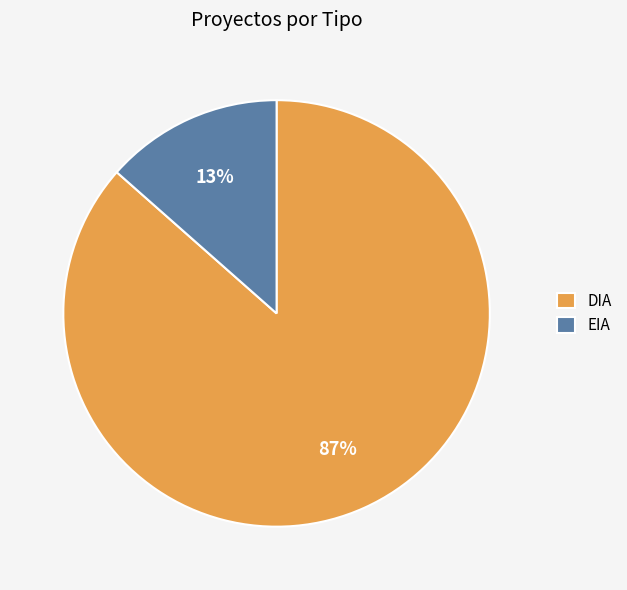

Is DIA the majority of the pie?

Yes